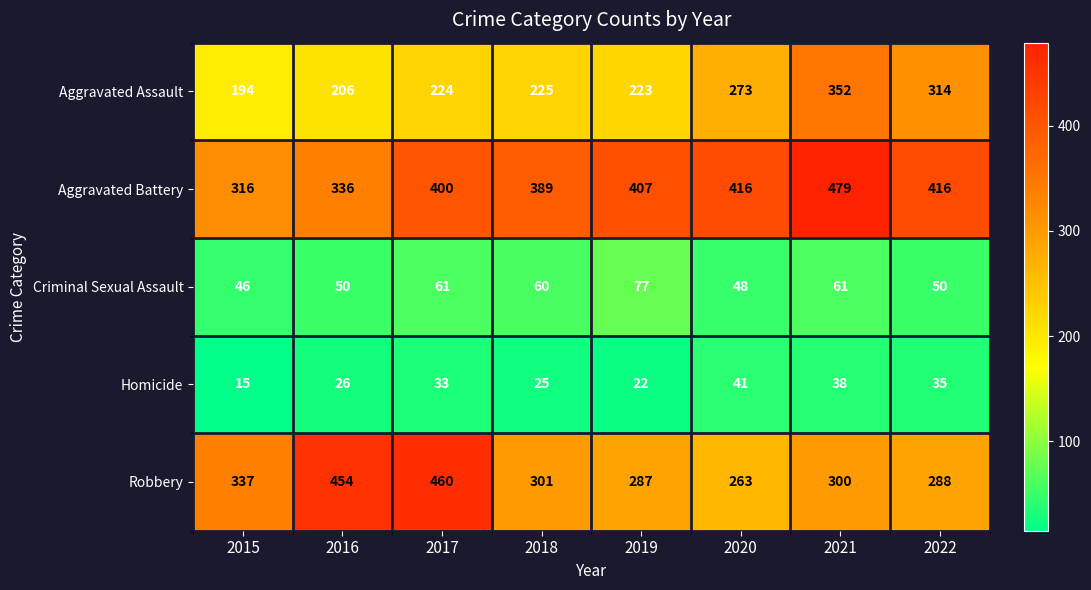

List the series in order of their peak value, lowest first.

Homicide, Criminal Sexual Assault, Aggravated Assault, Robbery, Aggravated Battery